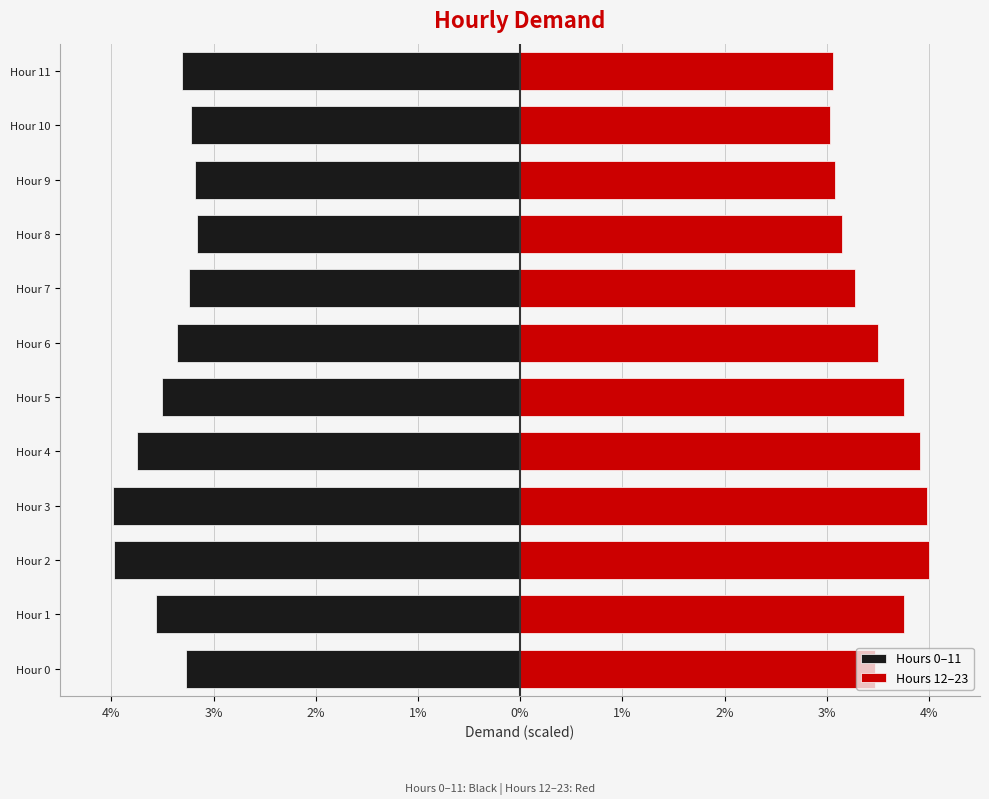

How many groups of bars are there?

12